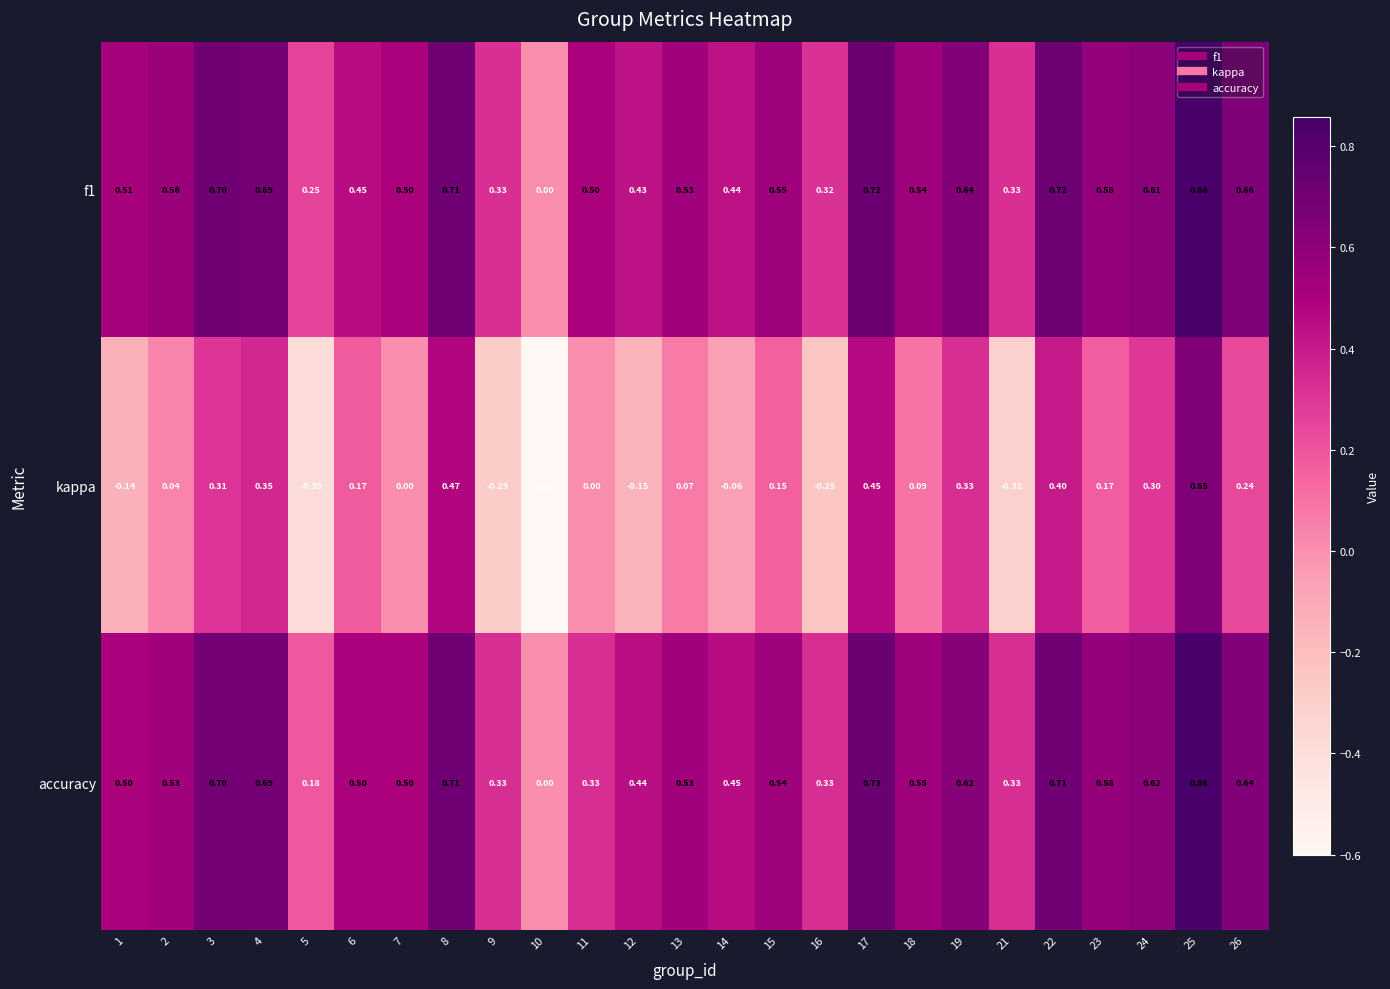

Which series has the largest range (max minus min)?

kappa